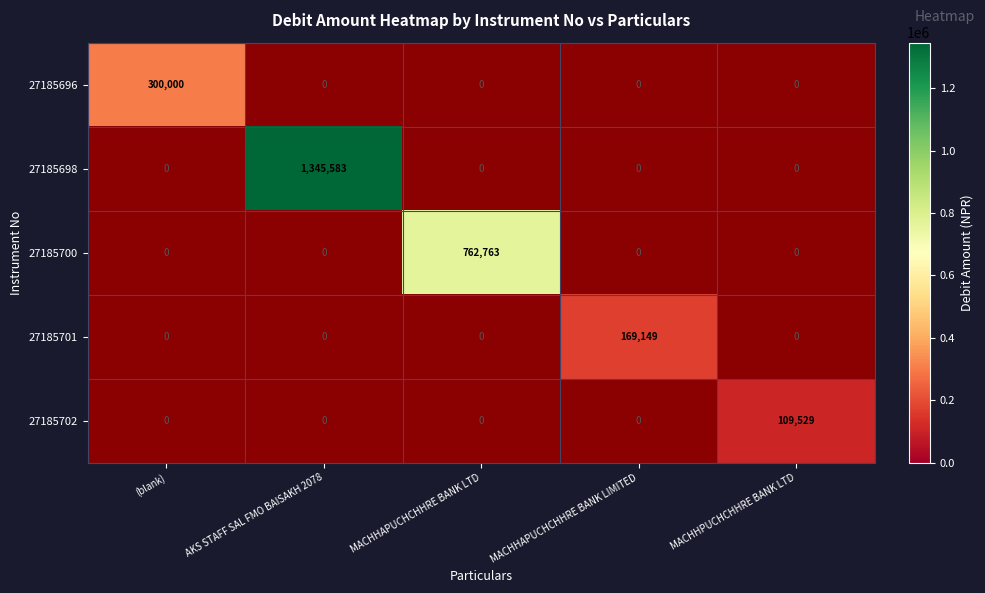

The 27185701 series shows 169149 at MACHHAPUCHCHHRE BANK LIMITED. True or false?

True